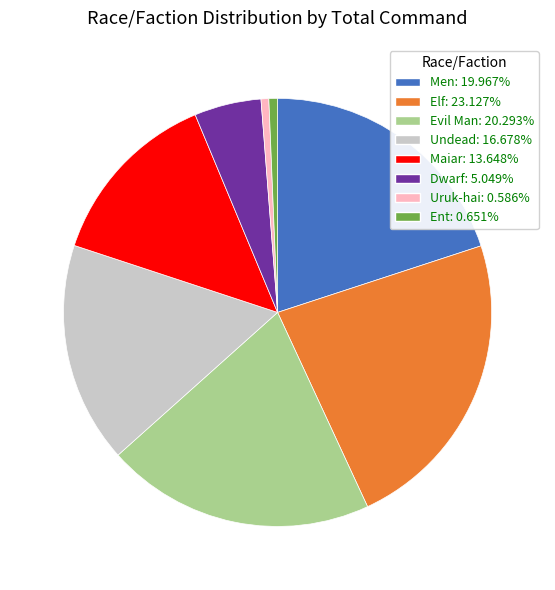

Combined, do Dwarf: 5.049% and Men: 19.967% account for over 50%?

No